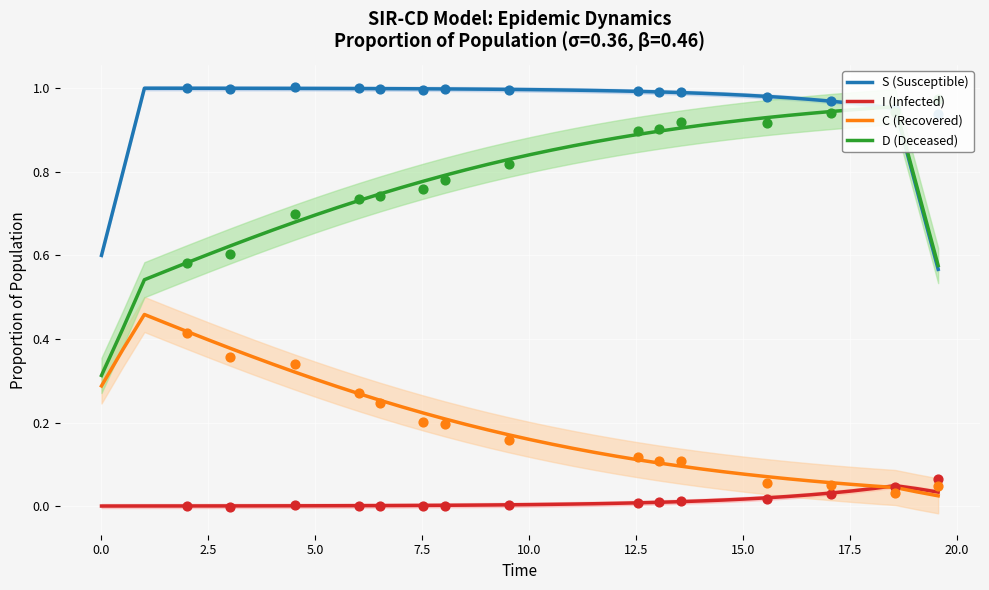

Which series contains the lowest Y value?

I (Infected)